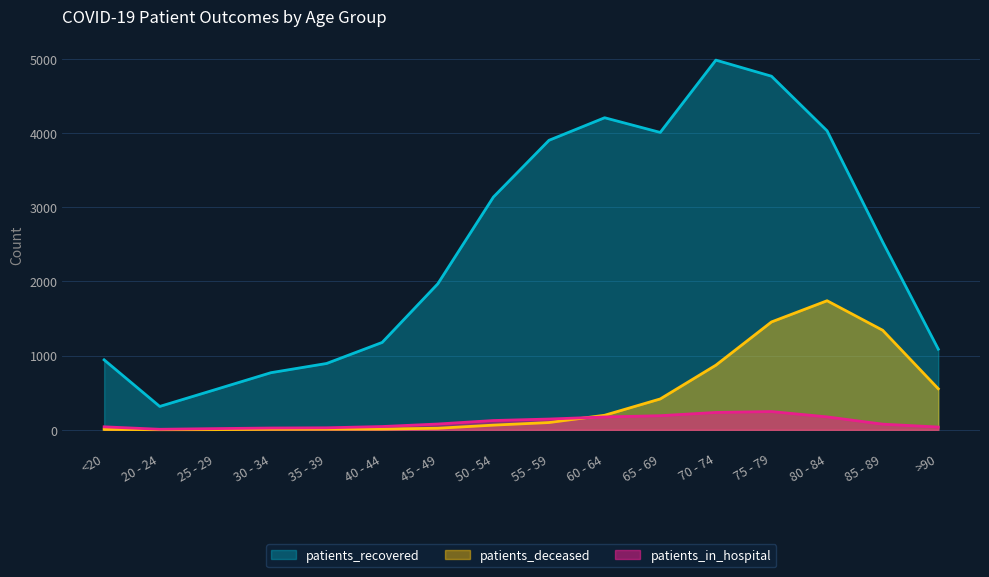

What is the sum of the patients_deceased values at 75 - 79 and 40 - 44?

1464